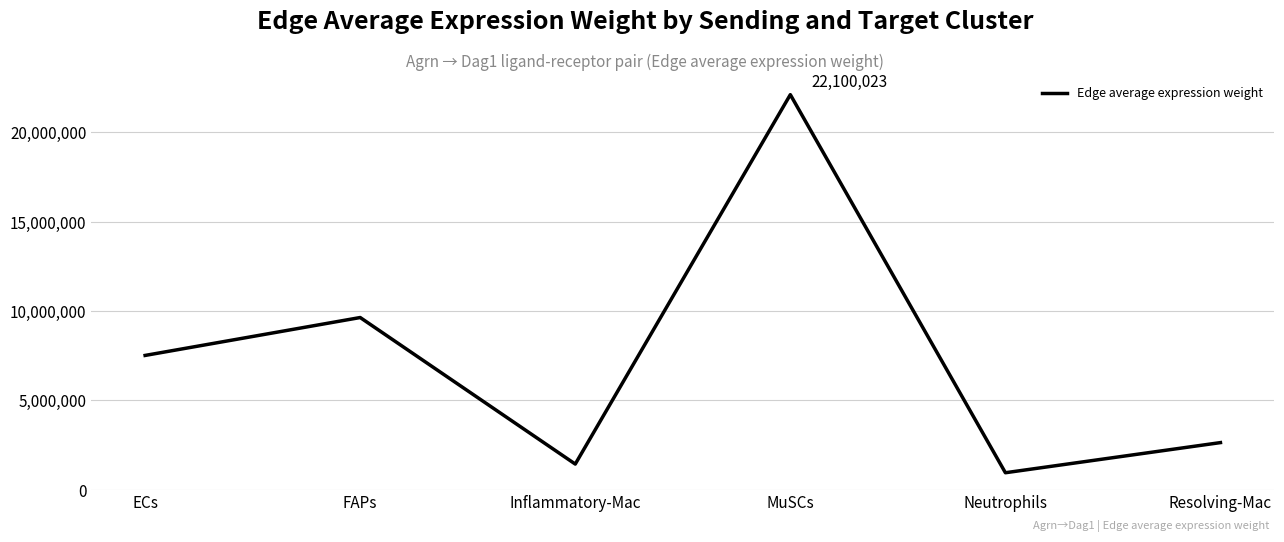

Between Neutrophils and FAPs, which is larger?

FAPs